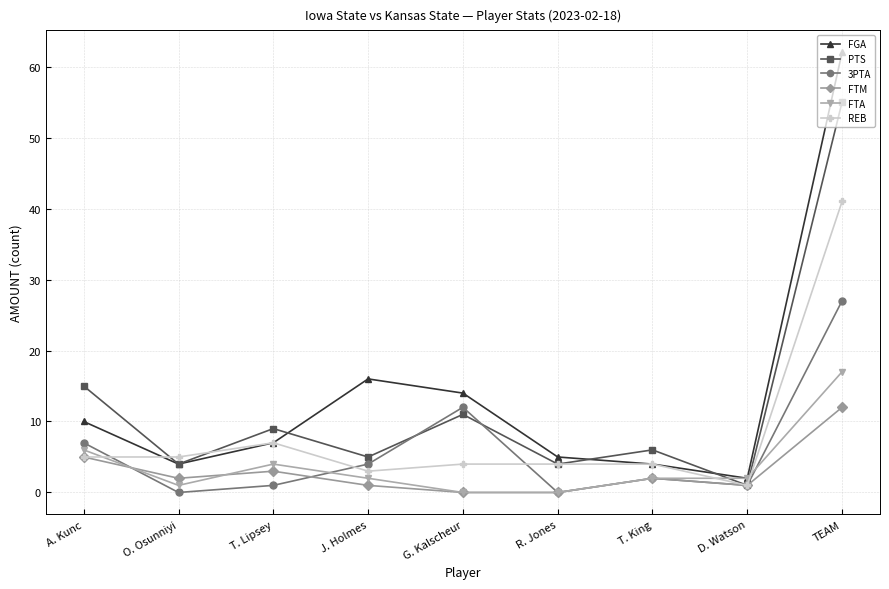

Reading right to left, what are all the values shown in this chart?

FGA: TEAM=62	D. Watson=2	T. King=4	R. Jones=5	G. Kalscheur=14	J. Holmes=16	T. Lipsey=7	O. Osunniyi=4	A. Kunc=10
PTS: TEAM=55	D. Watson=1	T. King=6	R. Jones=4	G. Kalscheur=11	J. Holmes=5	T. Lipsey=9	O. Osunniyi=4	A. Kunc=15
3PTA: TEAM=27	D. Watson=1	T. King=2	R. Jones=0	G. Kalscheur=12	J. Holmes=4	T. Lipsey=1	O. Osunniyi=0	A. Kunc=7
FTM: TEAM=12	D. Watson=1	T. King=2	R. Jones=0	G. Kalscheur=0	J. Holmes=1	T. Lipsey=3	O. Osunniyi=2	A. Kunc=5
FTA: TEAM=17	D. Watson=2	T. King=2	R. Jones=0	G. Kalscheur=0	J. Holmes=2	T. Lipsey=4	O. Osunniyi=1	A. Kunc=6
REB: TEAM=41	D. Watson=1	T. King=4	R. Jones=4	G. Kalscheur=4	J. Holmes=3	T. Lipsey=7	O. Osunniyi=5	A. Kunc=5